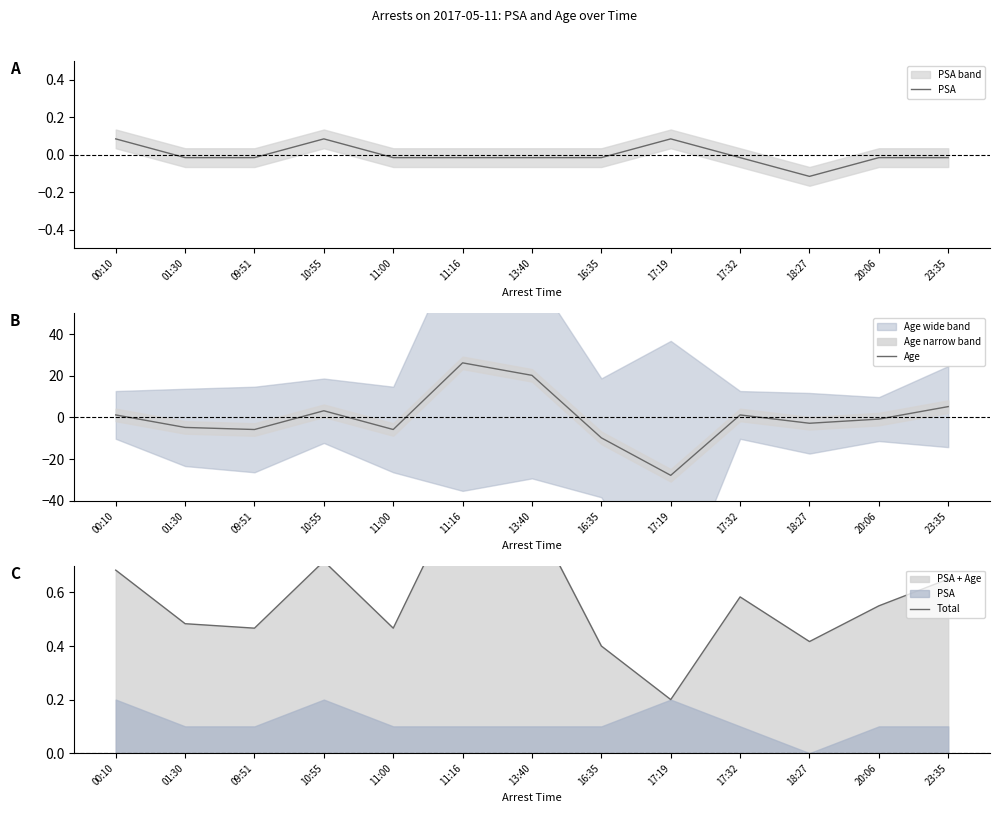

Which series has the widest spread of values?

Age